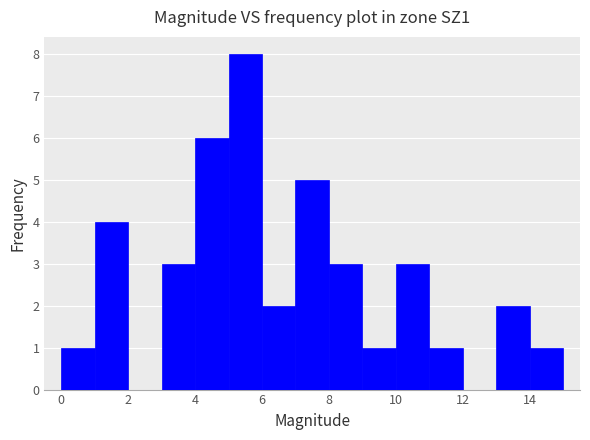

What is the height of the bar covering 7 to 8 on the x-axis? The values are not printed on the chart, so give them approximately, as read against the axis.

5